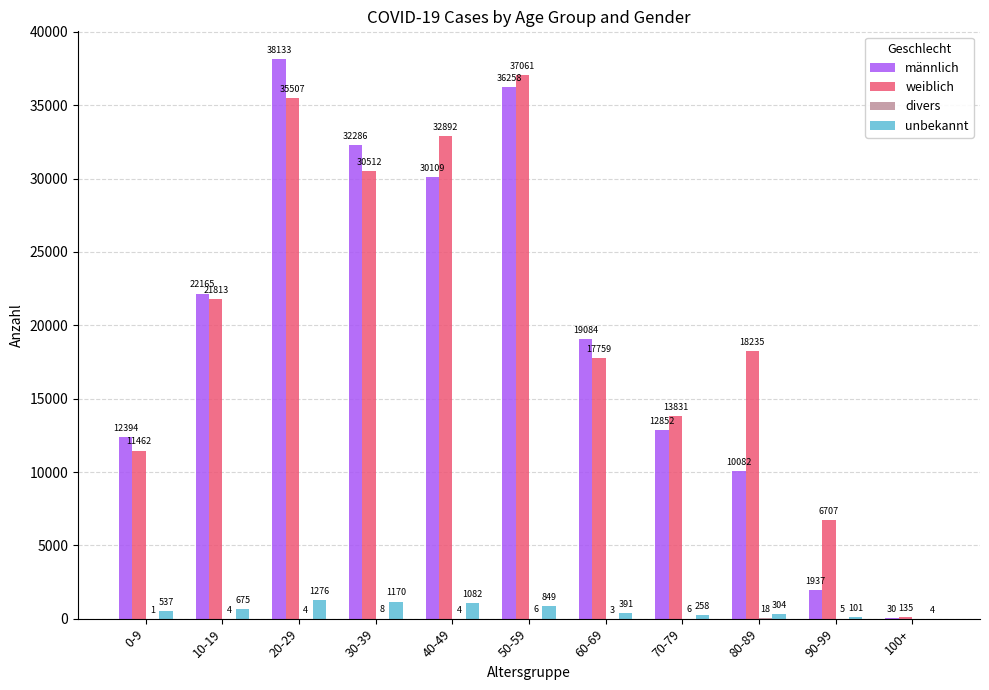

At which label is männlich closest to 19081?

60-69